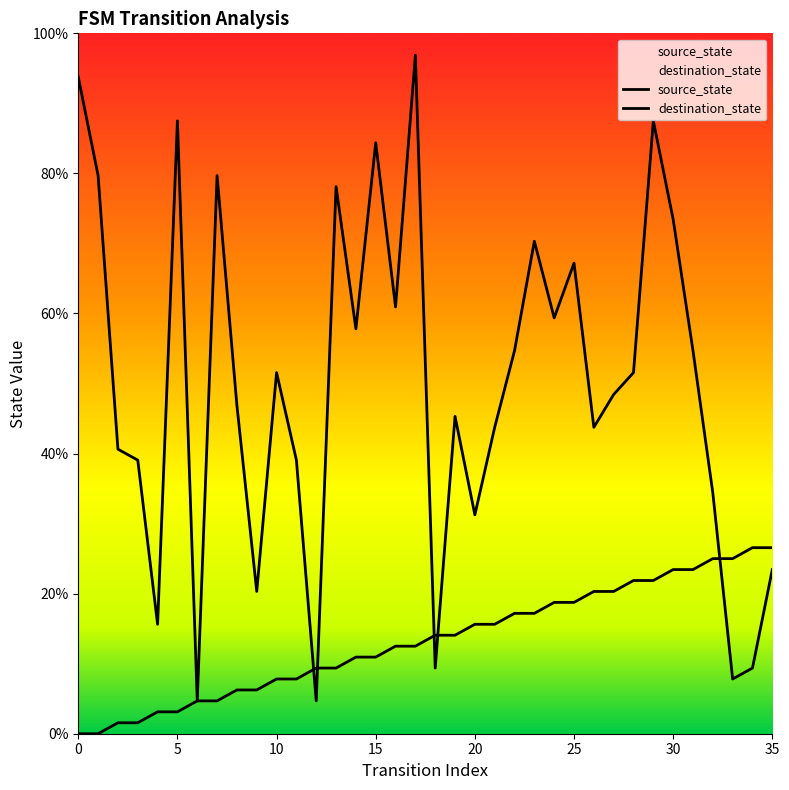

At how many categories does at least one series exceed 66?

11